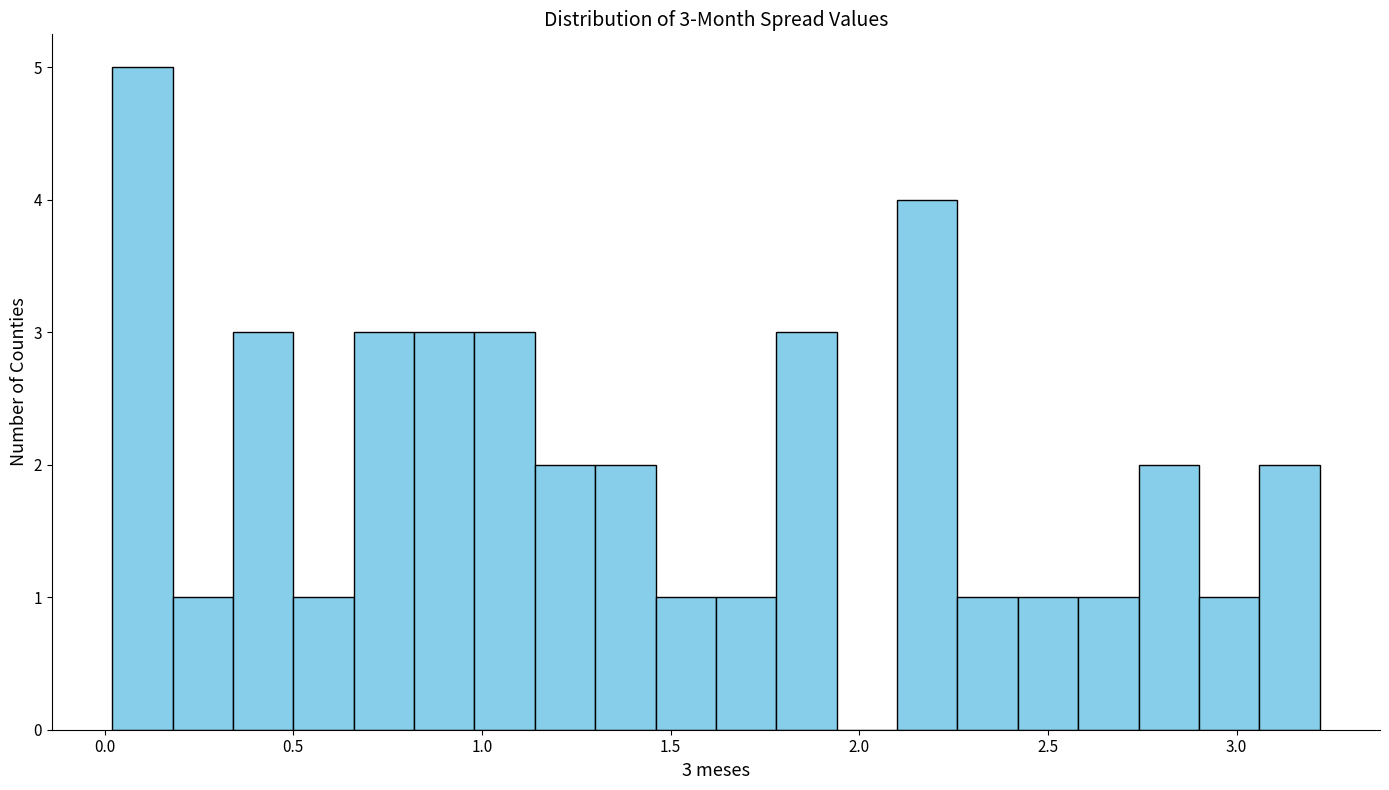

Read against the x-axis, roughly where is the centre of the tallest bar?

0.10